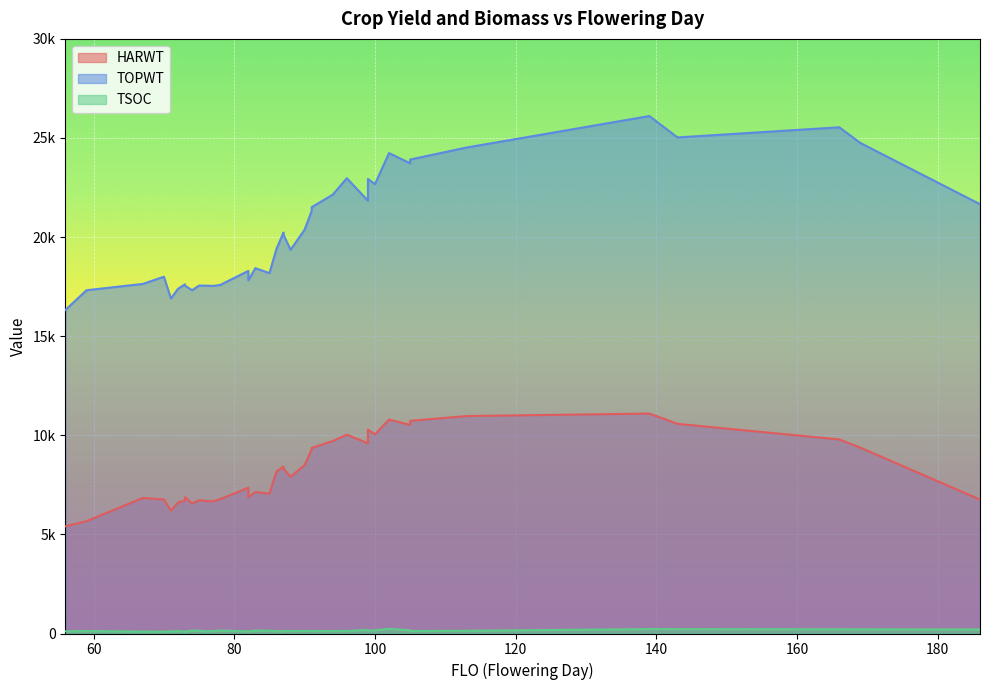

At how many categories does at least one series exceed 4168?

40